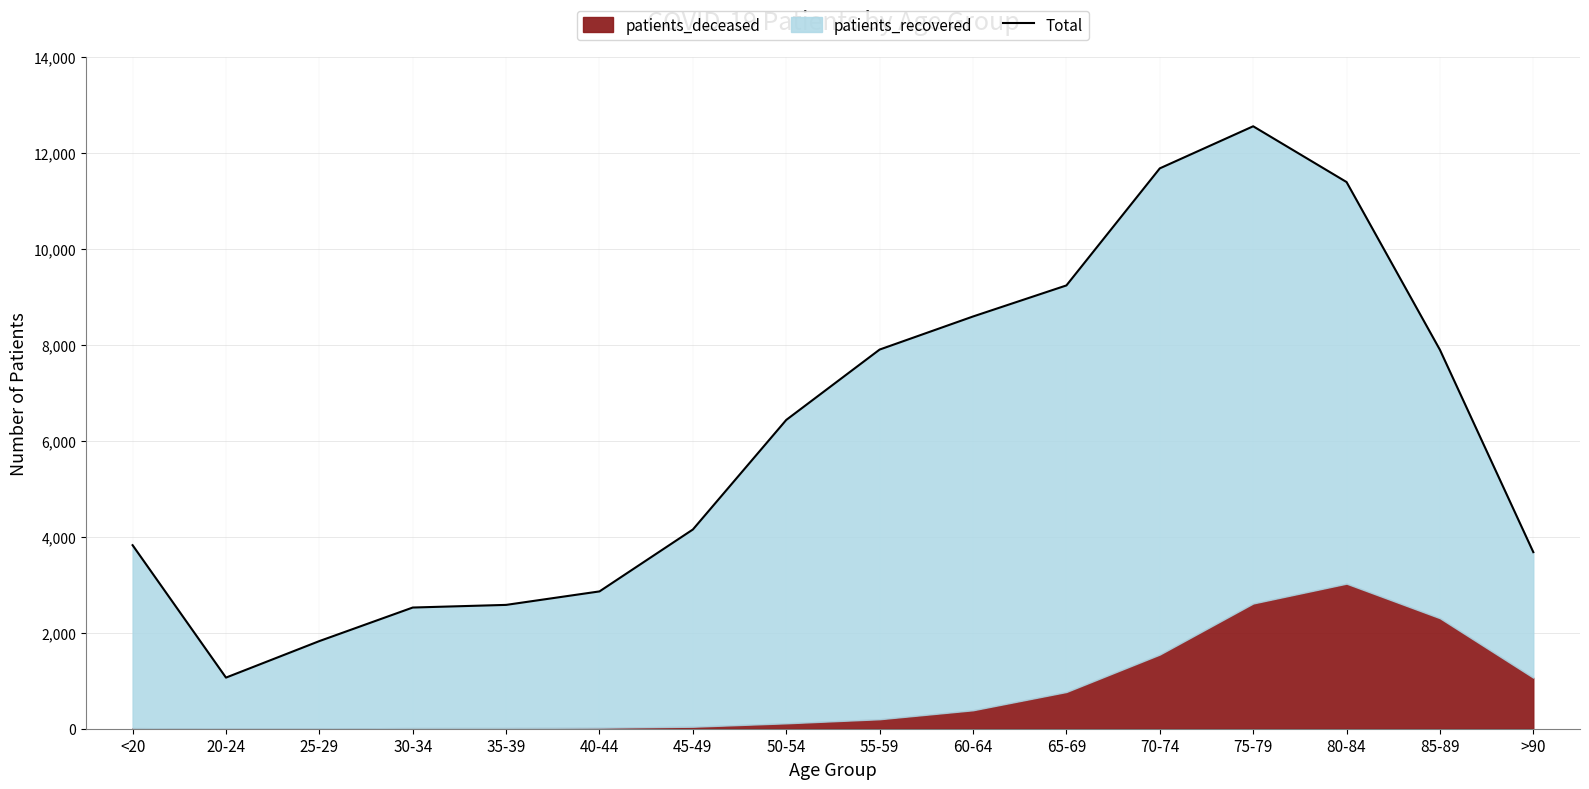

List the labels in order of value, smallest first.

20-24, 25-29, 30-34, 35-39, 40-44, >90, <20, 45-49, 50-54, 85-89, 55-59, 60-64, 65-69, 80-84, 70-74, 75-79